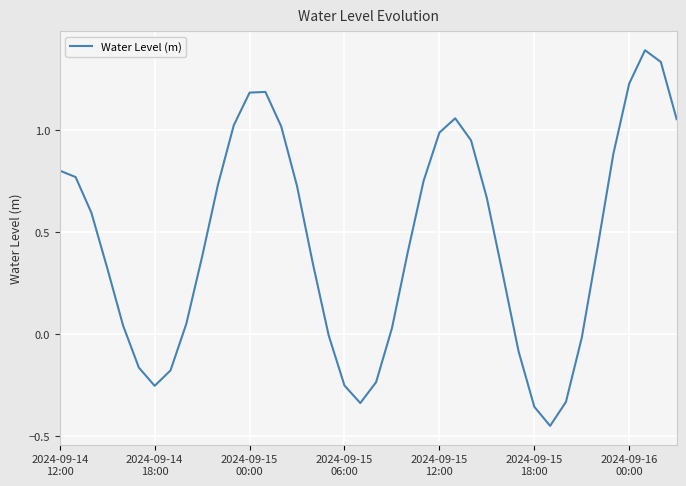

What is the difference between the maximum and minimum values?

1.8